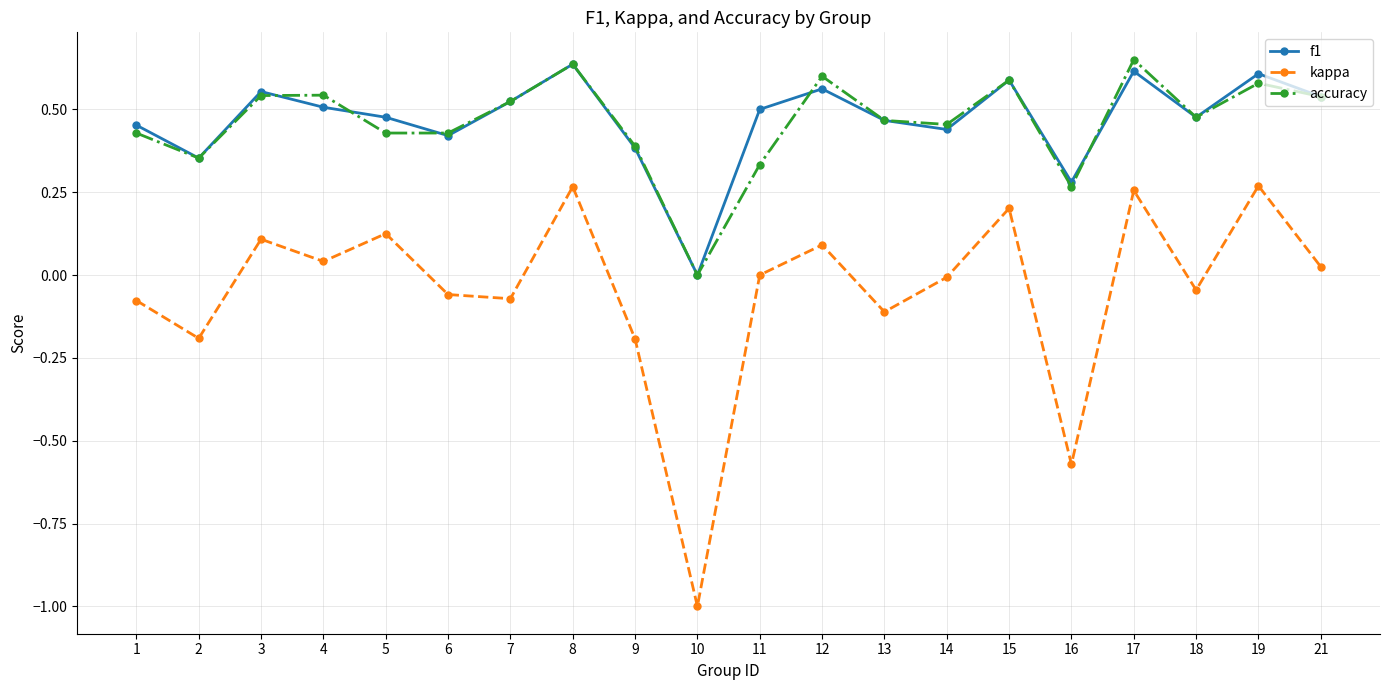

What is the value of the kappa point at the 10th from the left?

-1.0